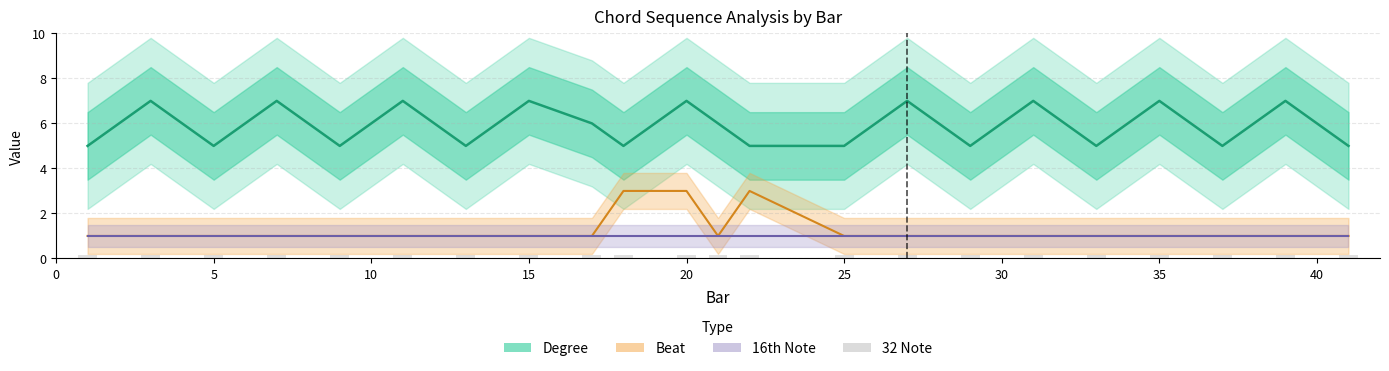

The value of Beat at 35.0 is 1. True or false?

False